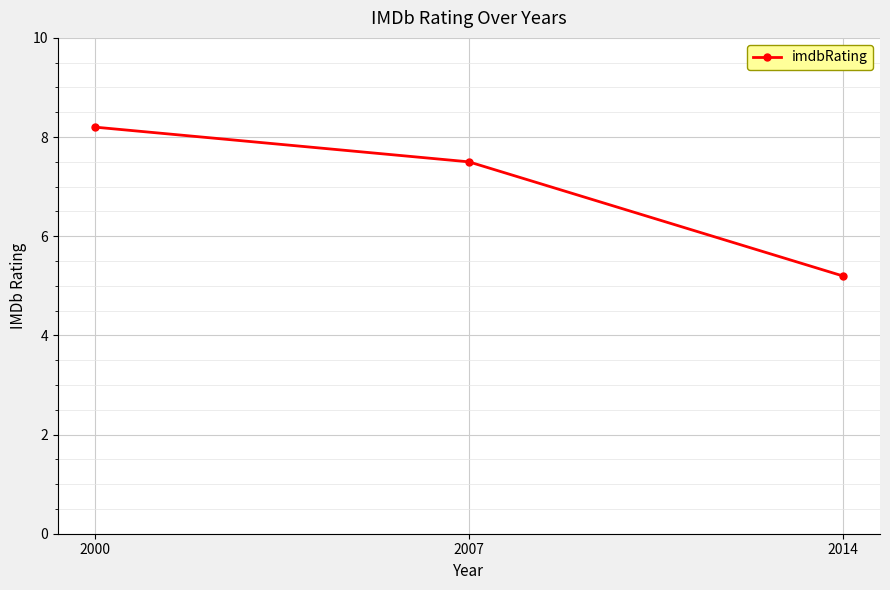

List the labels in order of value, smallest first.

2014, 2007, 2000